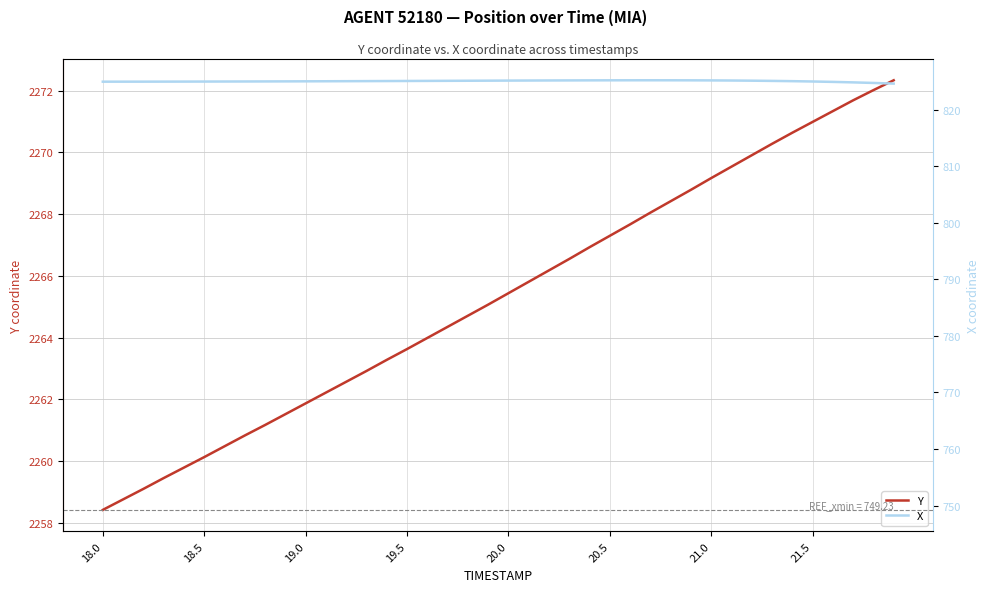

What is the lowest value of the Y series?

2258.4